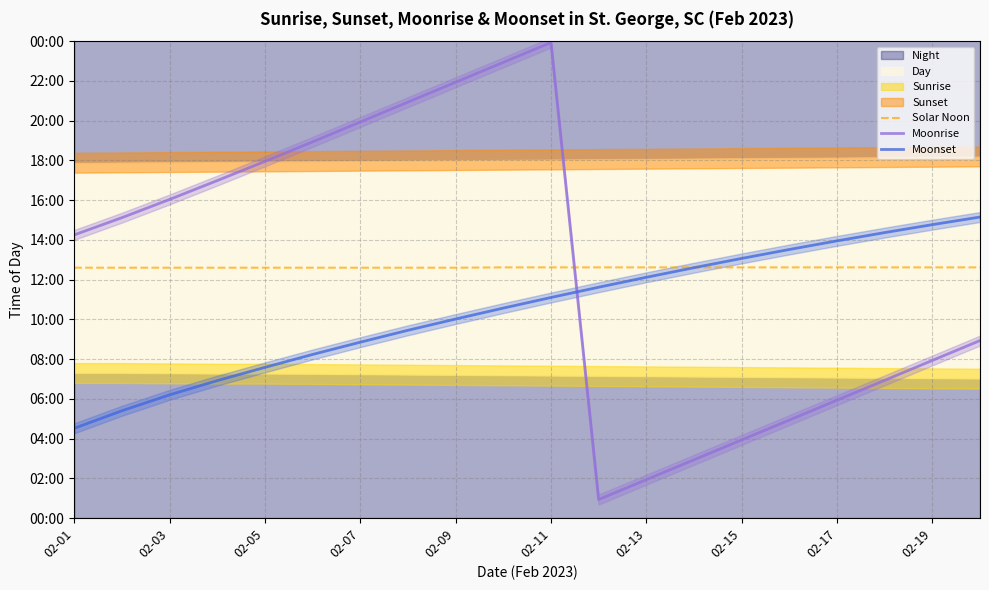

True or false: Moonrise has a value of 249 at 02-17.

False